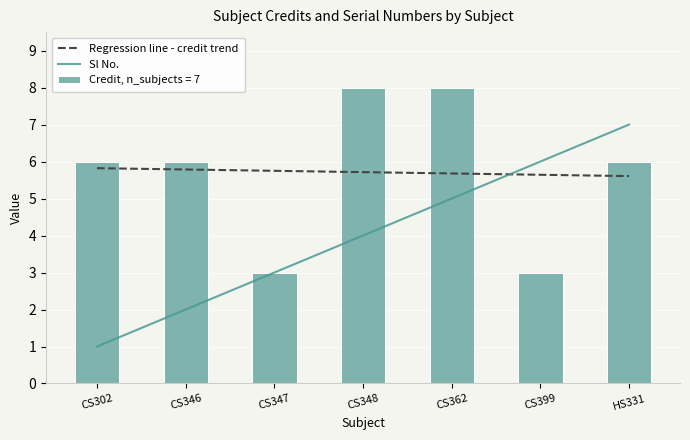

Reading right to left, extract all data points from this chart.

Regression line - credit trend: 5.6	5.6	5.7	5.7	5.8	5.8	5.8
Sl No.: 7.0	6.0	5.0	4.0	3.0	2.0	1.0